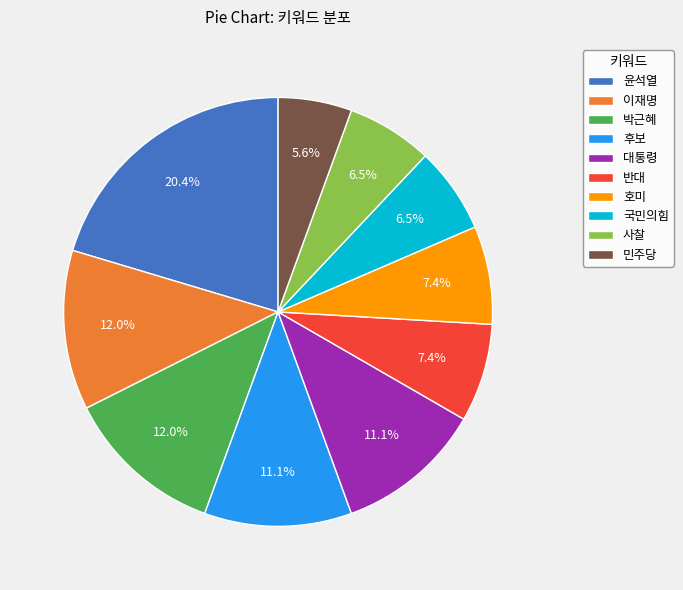

What portion of the pie excludes 반대?

92.6%